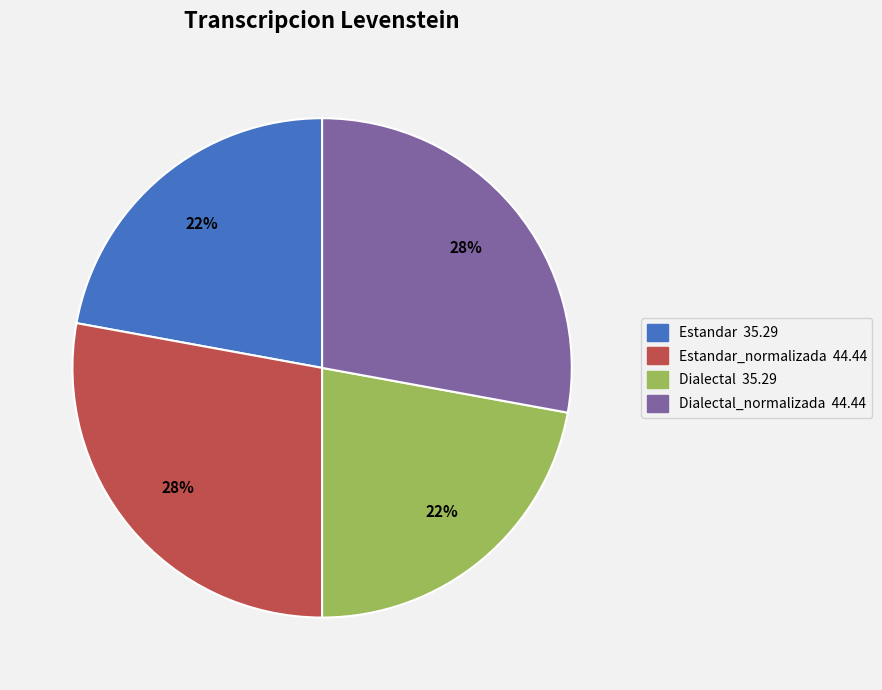

Does any single category account for the majority?

No